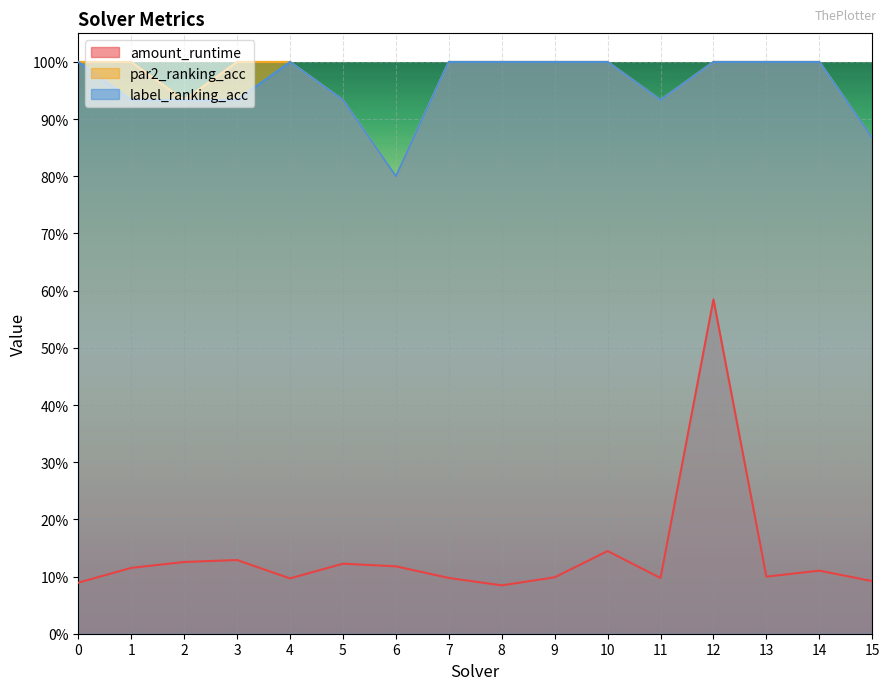

Count the number of data series in this chart.

3